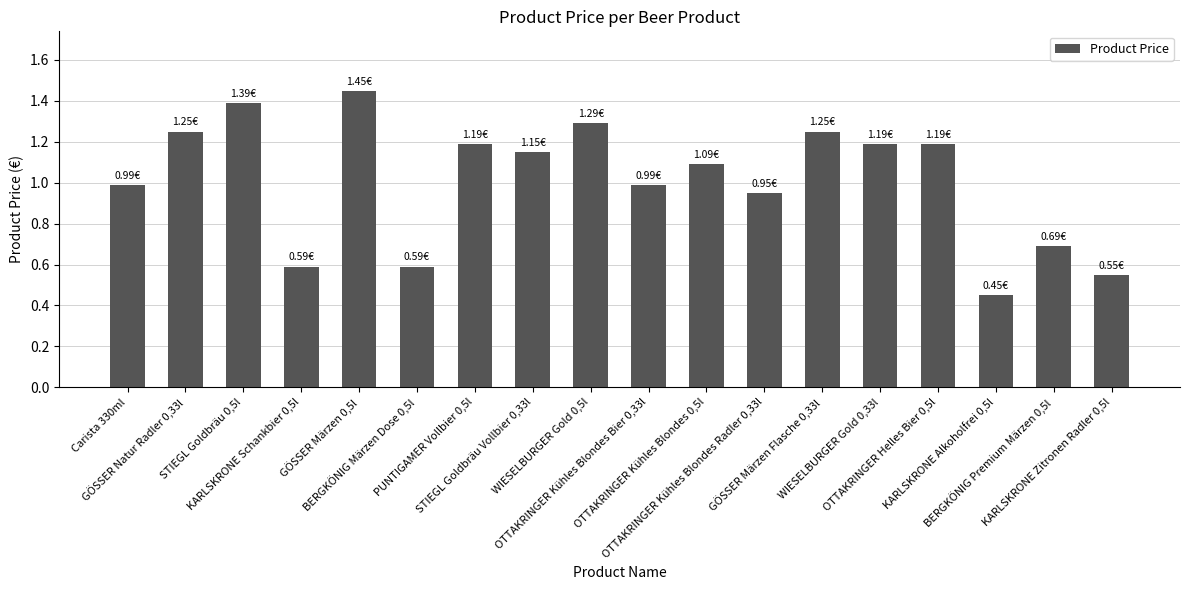

What is the difference between the second highest and second lowest values?

0.8